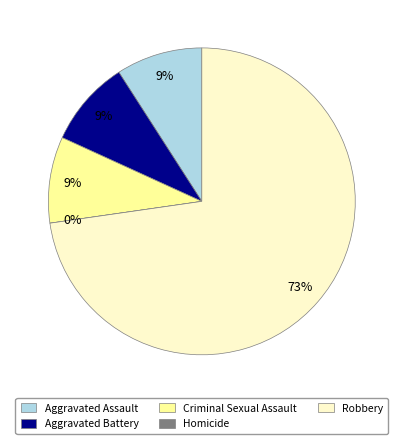

To the nearest percent, what percentage of the pie is Aggravated Assault?

9%